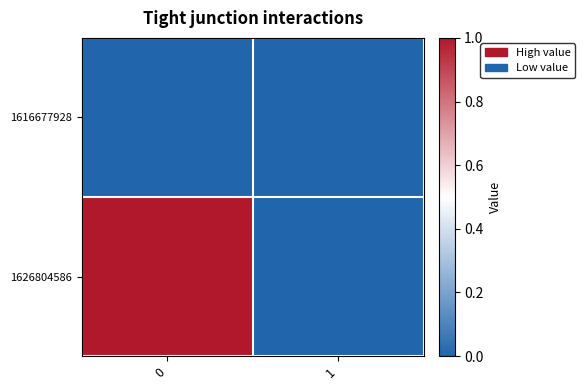

Reading left to right, what are all the values shown in this chart?

1616677928: 0=0	1=0
1626804586: 0=1	1=0